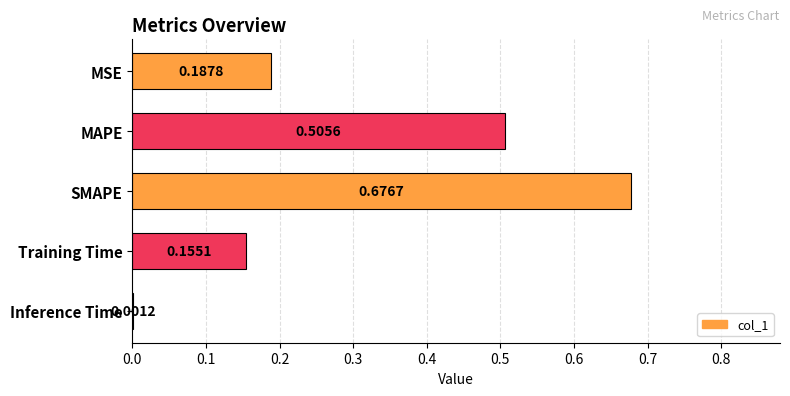

Which has a higher value, MAPE or MSE?

MAPE